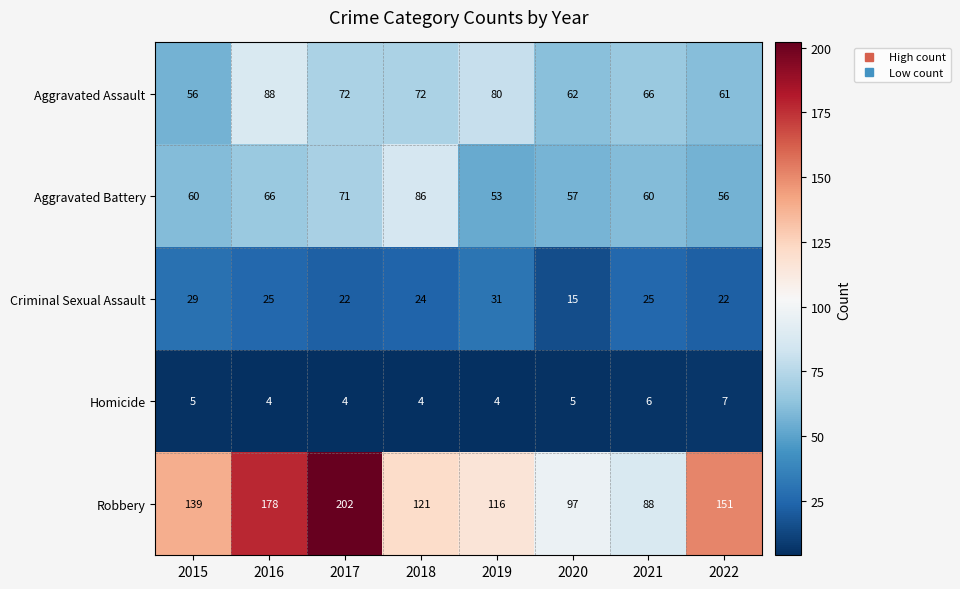

Count the number of categories in the chart.

8